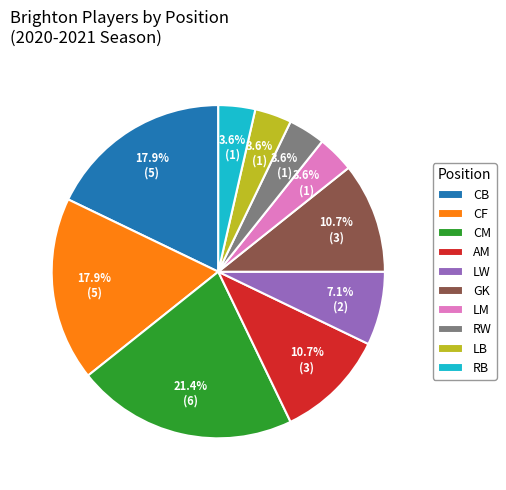

How many segments does this pie chart have?

10